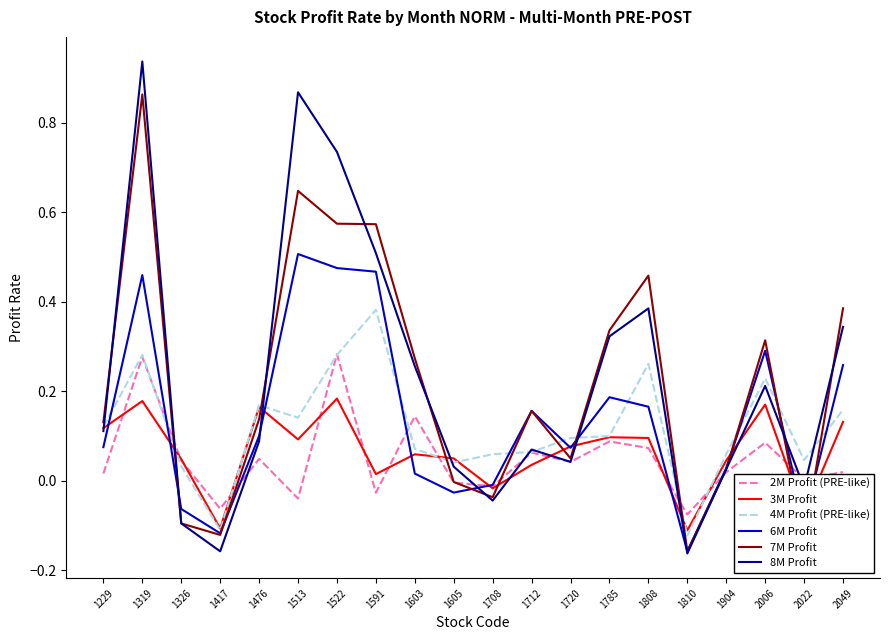

What are all the series names shown in the legend?

2M Profit (PRE-like), 3M Profit, 4M Profit (PRE-like), 6M Profit, 7M Profit, 8M Profit